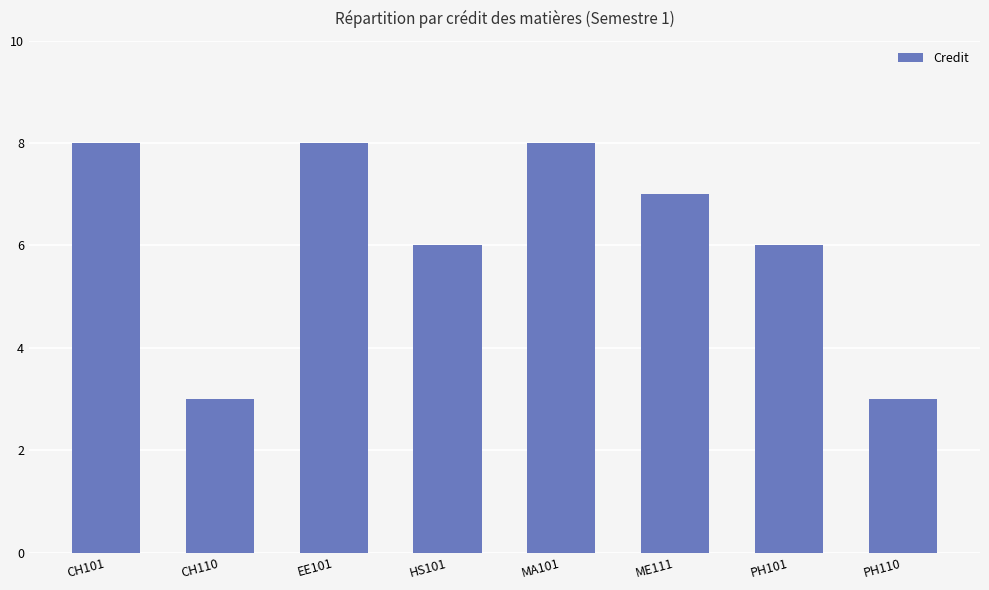

What is the sum of the values at ME111 and CH101?

15